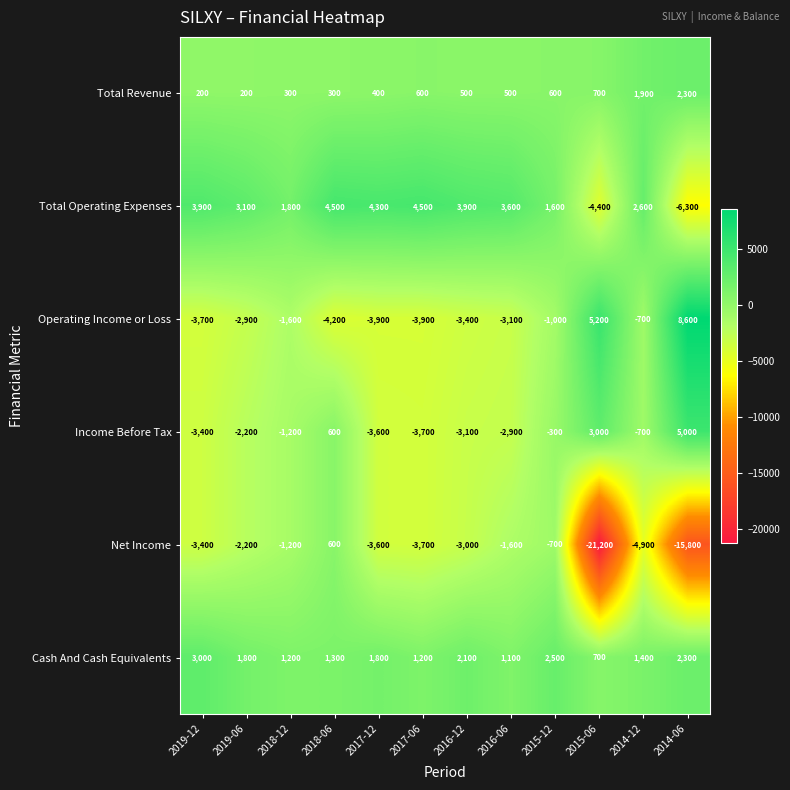

At 2016-06, list the series in order from smallest to largest.

Operating Income or Loss, Income Before Tax, Net Income, Total Revenue, Cash And Cash Equivalents, Total Operating Expenses